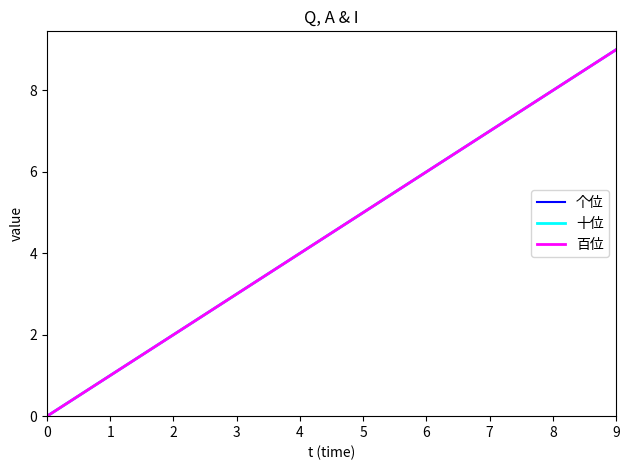

True or false: 十位 has more than 0 points higher than both neighbors.

False